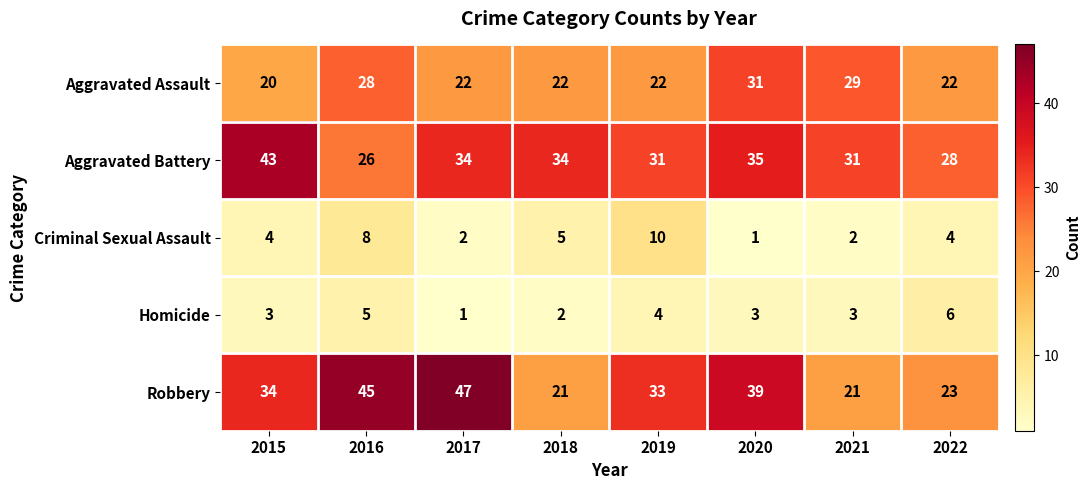

Count the number of data series in this chart.

5